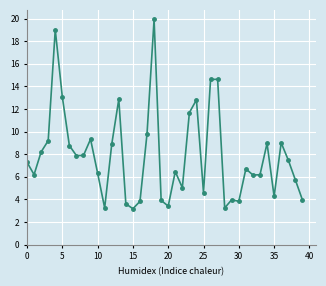

What is the sum of all values?

315.4